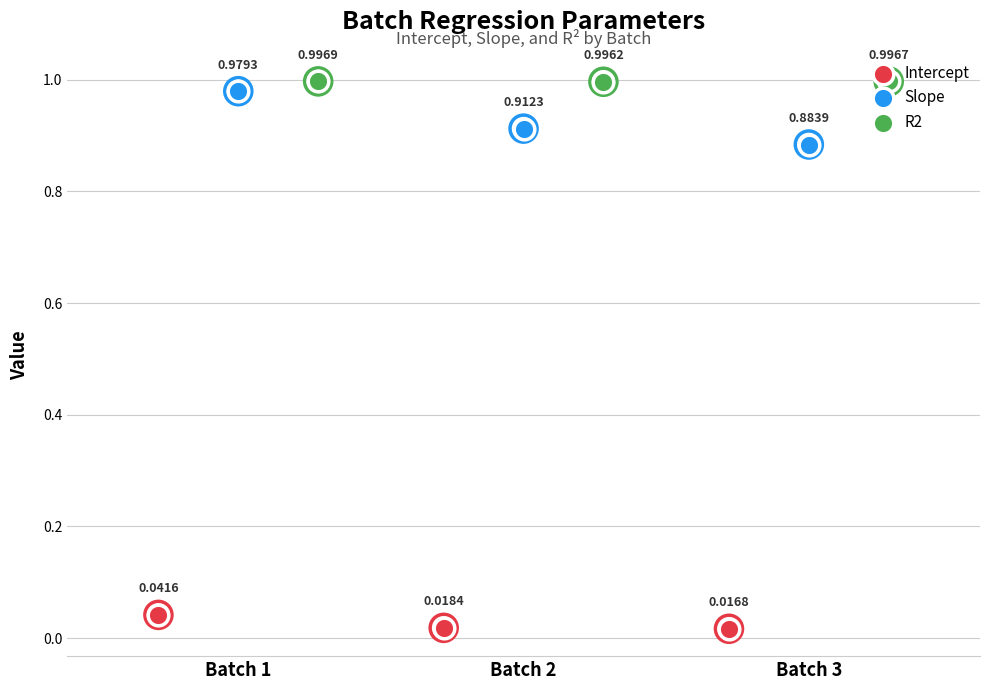

At which category is the sum across all series the highest?

Batch 1